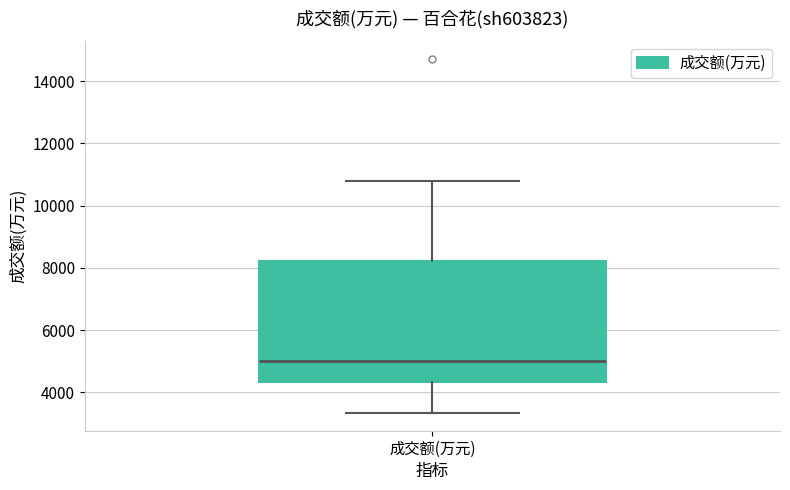

Where is the lower edge of the box for 成交额(万元) on the y-axis? The values are not printed on the chart, so give them approximately, as read against the axis.

4400